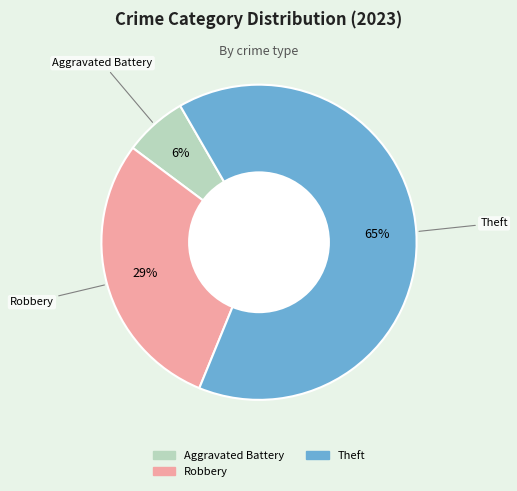

To the nearest percent, what is the average slice percentage?

33%